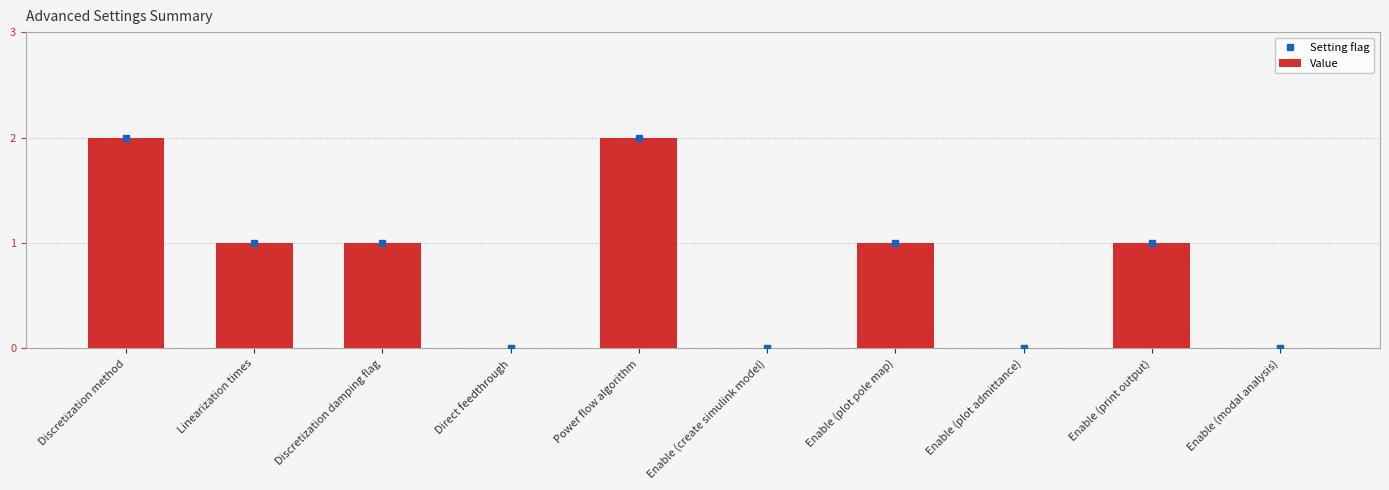

Count the number of categories in the chart.

10